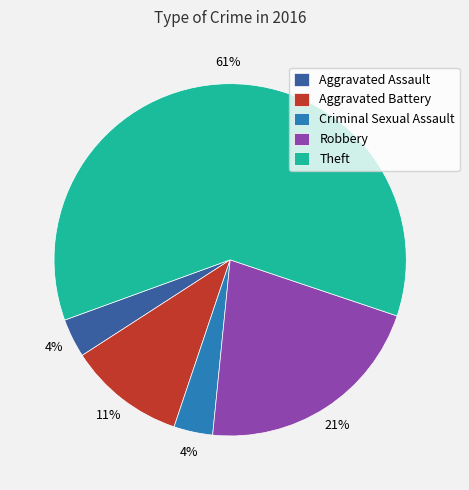

What is the largest slice in the pie chart?

Theft